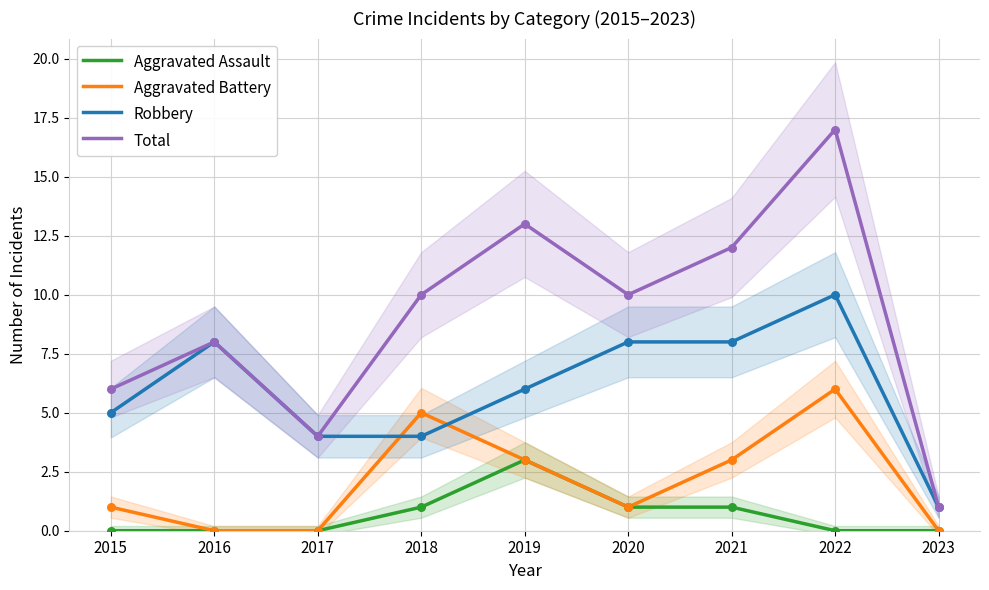

At which category is the sum across all series the highest?

2022